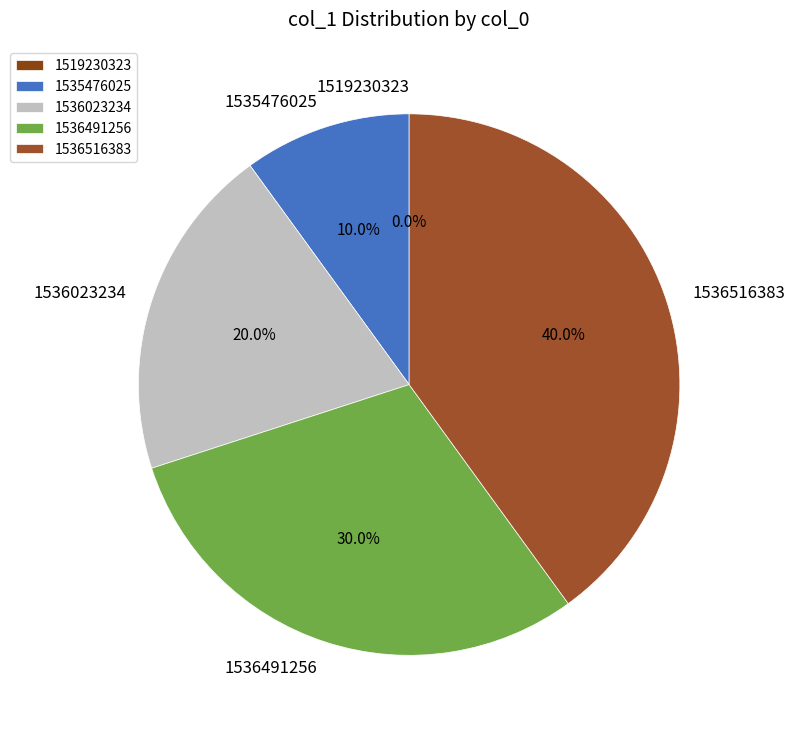

To the nearest percent, what is the difference between the 1535476025 and 1536516383 slice percentages?

30%